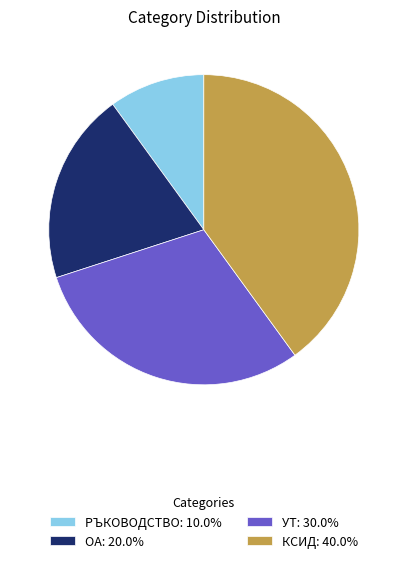

Is the sum of УТ: 30.0% and РЪКОВОДСТВО: 10.0% greater than half?

No